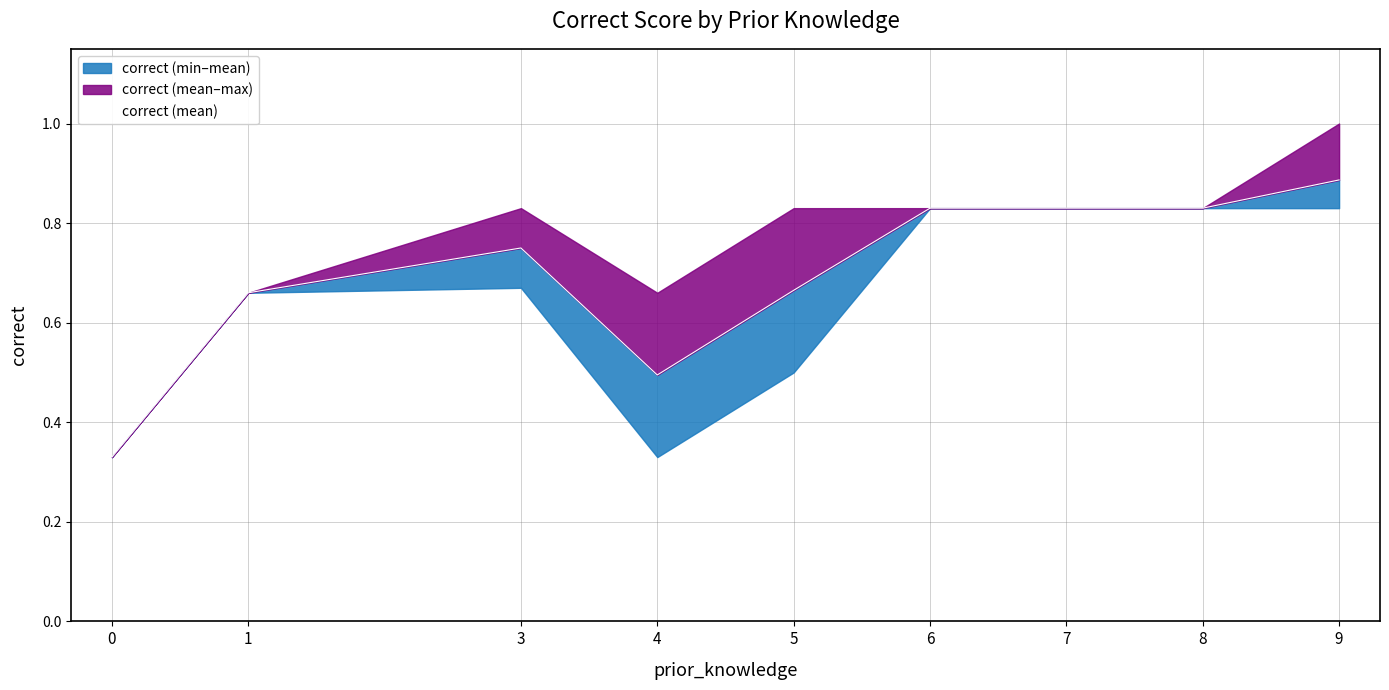

What is the change in value from 1 to 8?

+0.2